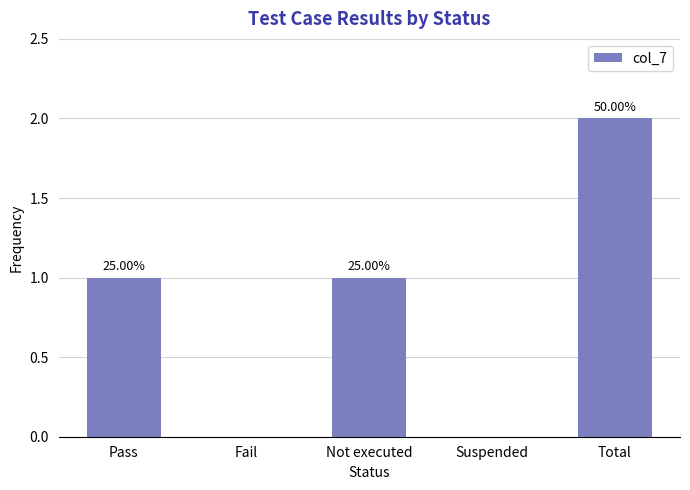

Count the values in the range 0 to 1.

4